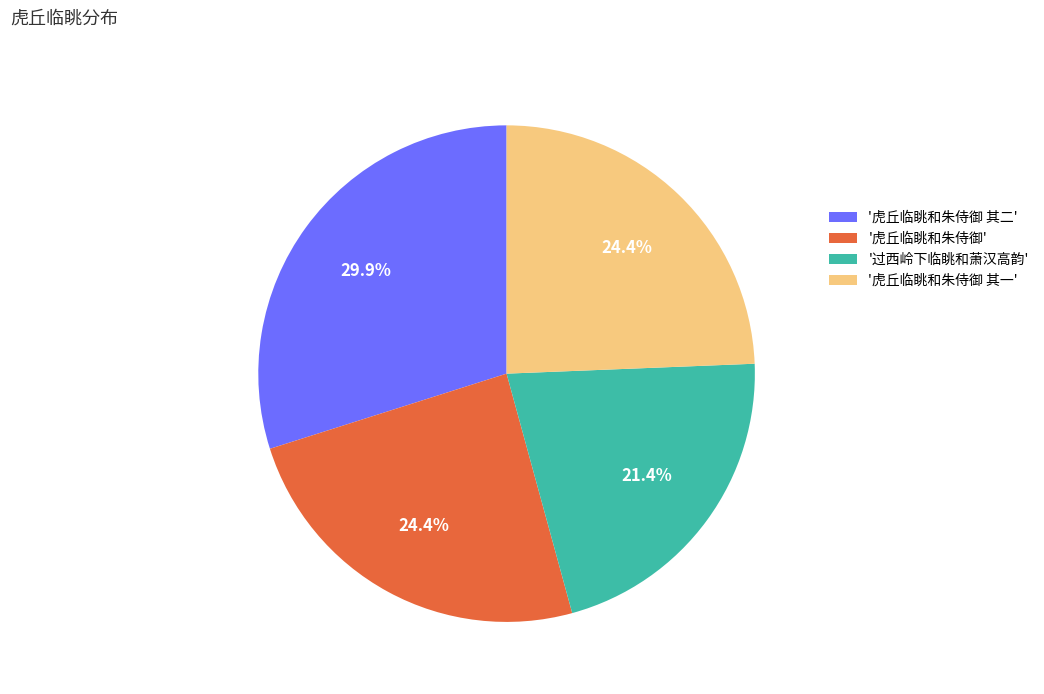

What percentage is NOT represented by '虎丘临眺和朱侍御 其二'?

70.1%